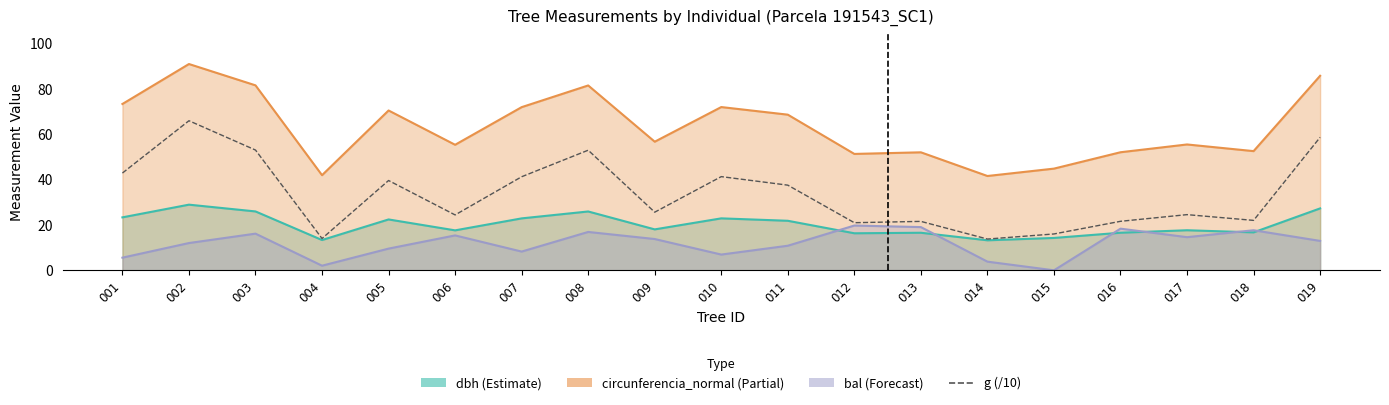

At which category does the data reach its first local peak?

002